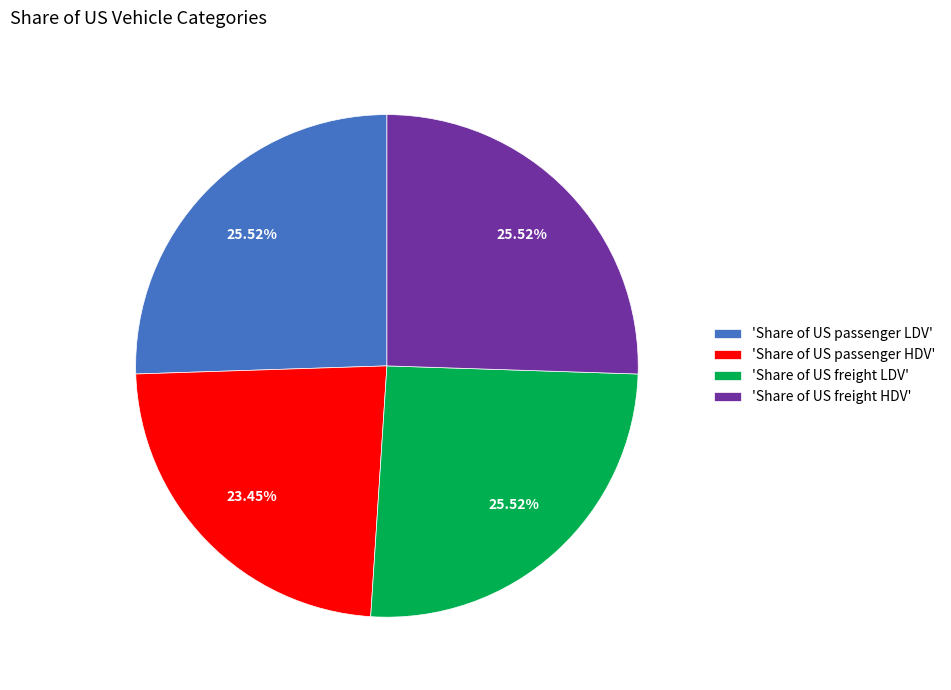

To the nearest percent, what is the difference between the largest and smallest slice percentages?

2%